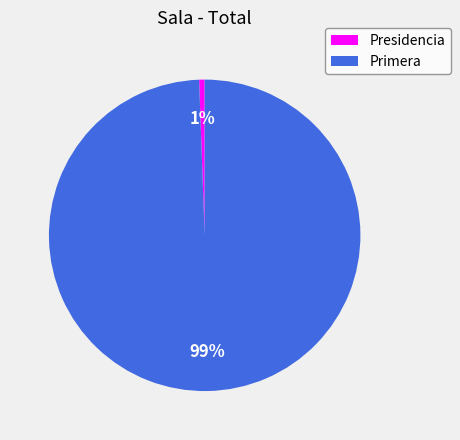

How many segments does this pie chart have?

2